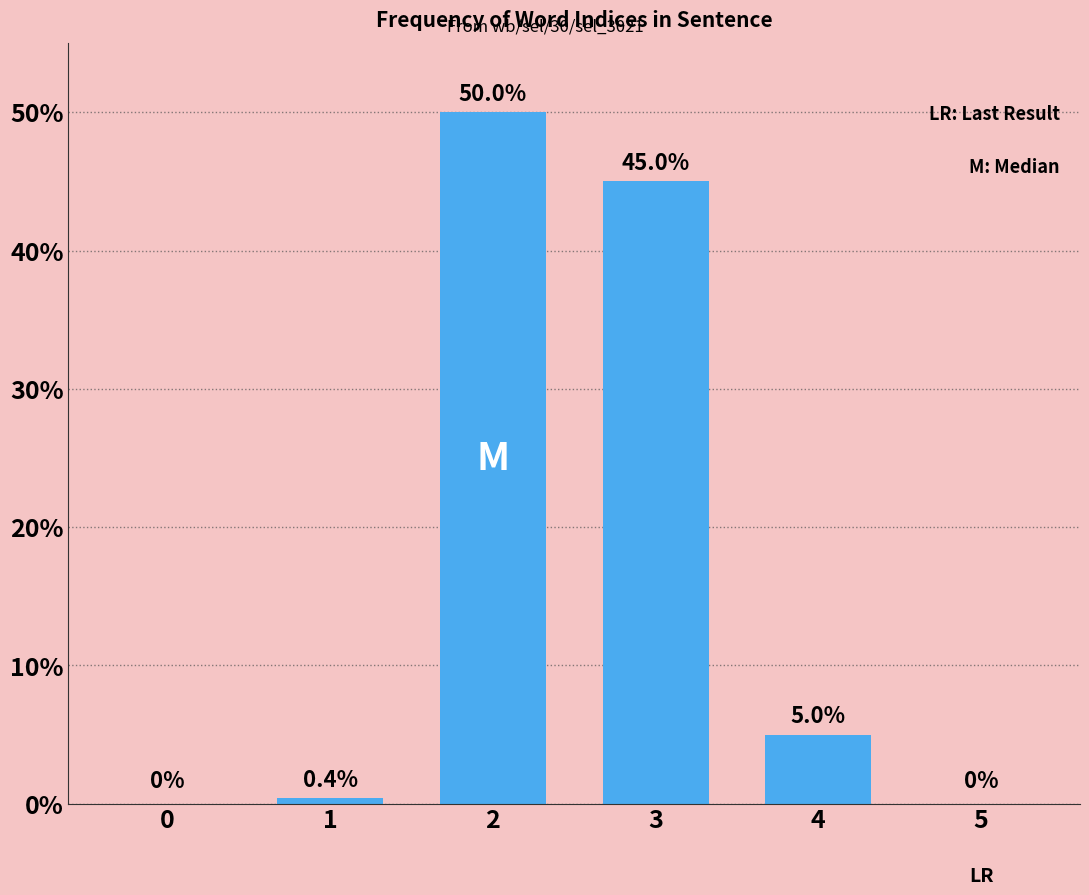

Reading left to right, what are all the values shown in this chart?

0=0.0	1=0.4	2=50.0	3=45.0	4=5.0	5=0.0